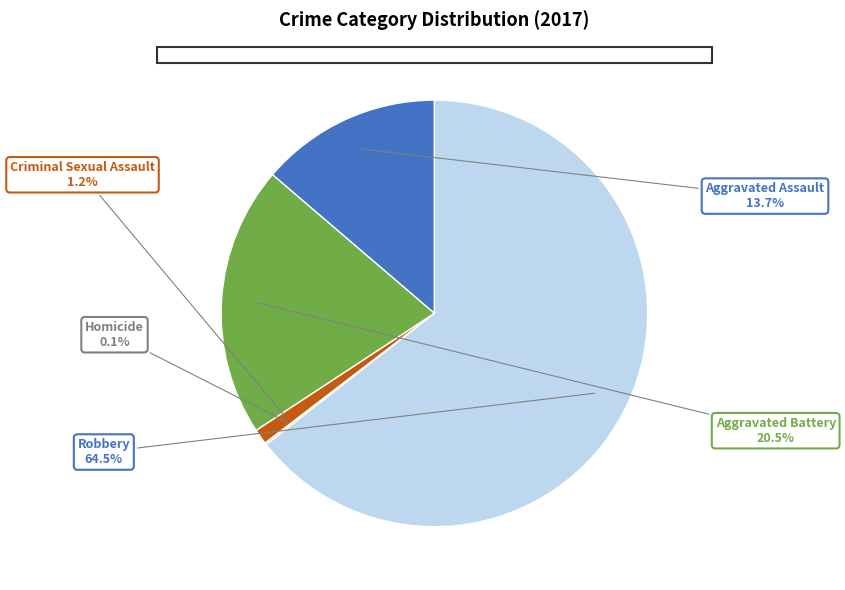

Between Aggravated Battery and Robbery, which is larger?

Robbery